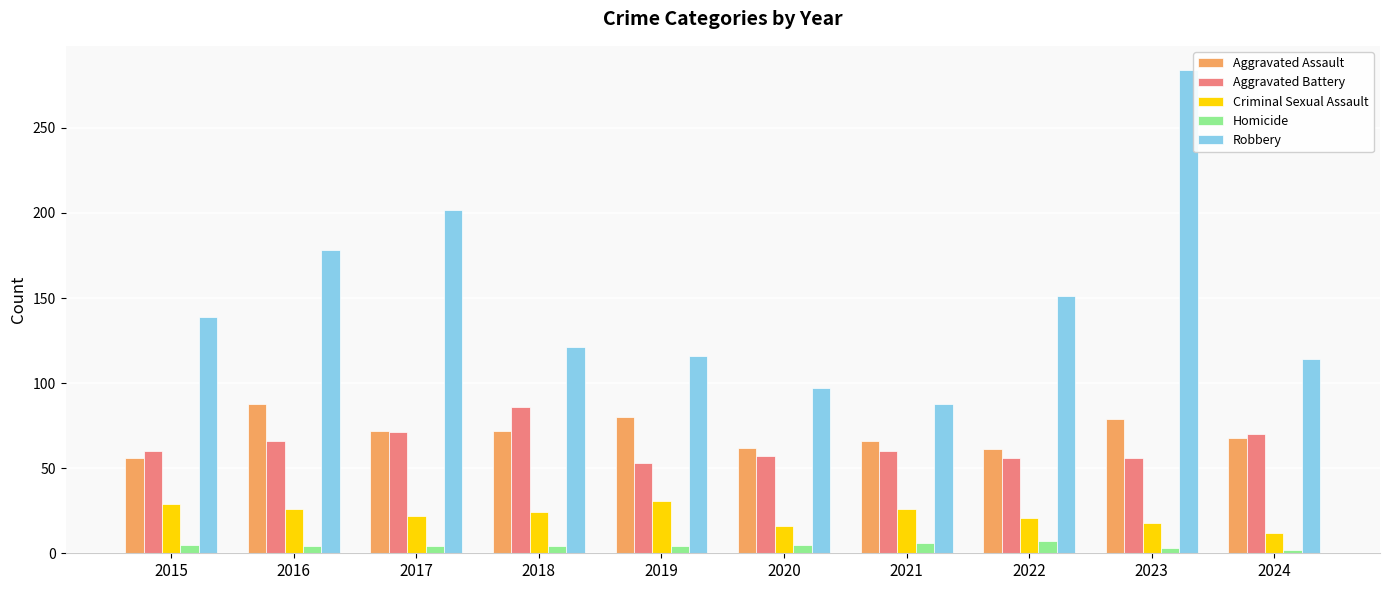

Are the bars horizontal?

No